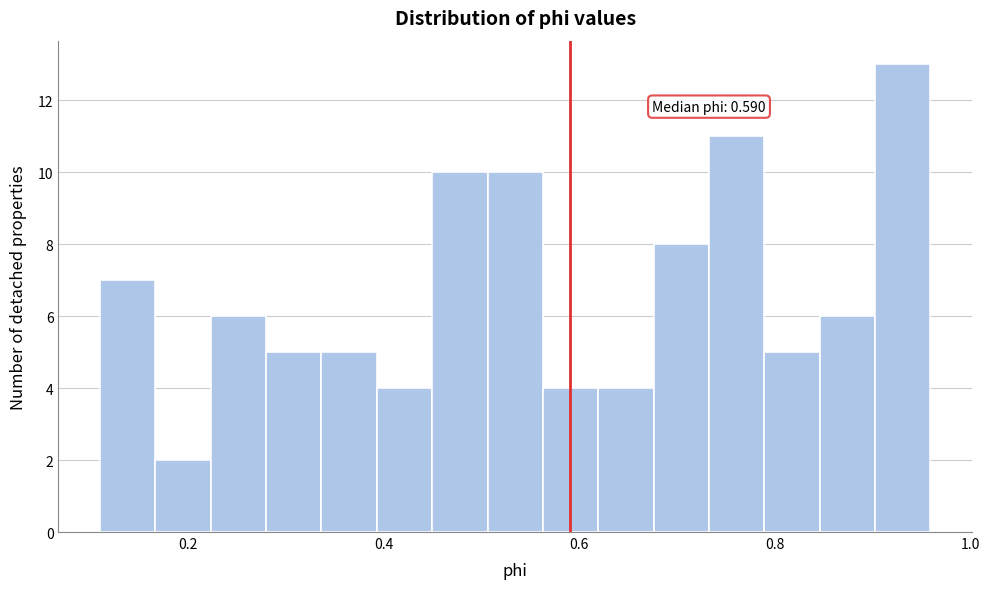

Read against the x-axis, roughly where is the centre of the tallest bar?

0.94